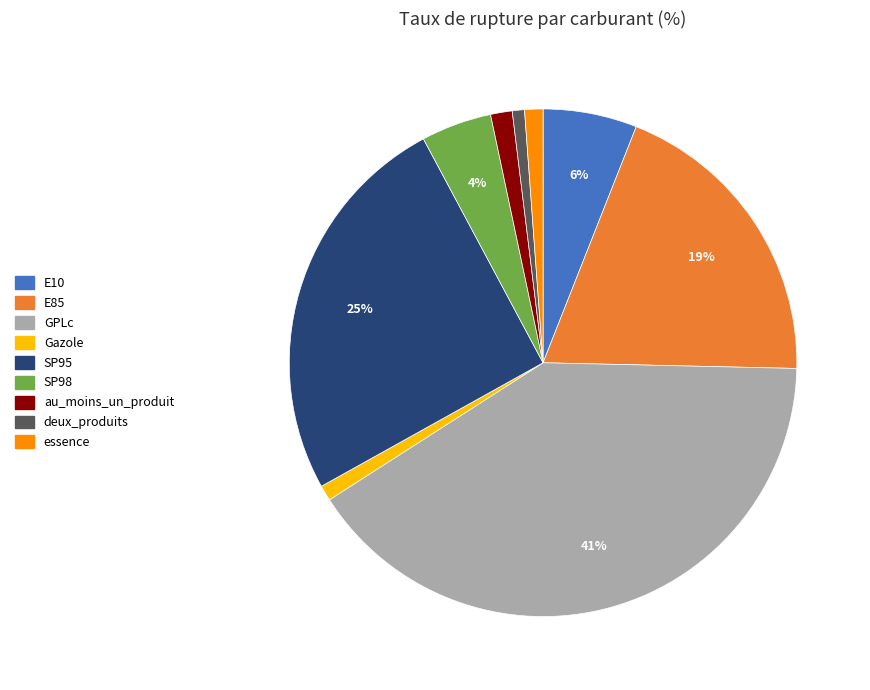

To the nearest percent, what is the combined percentage of GPLc and essence?

42%